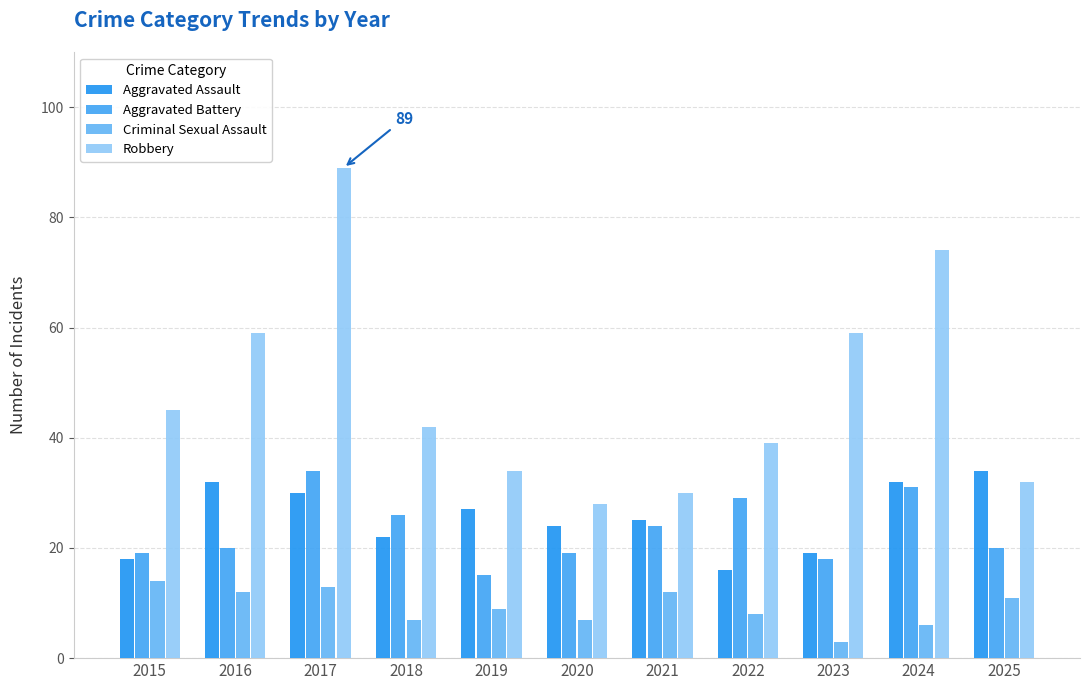

How many groups of bars are there?

11